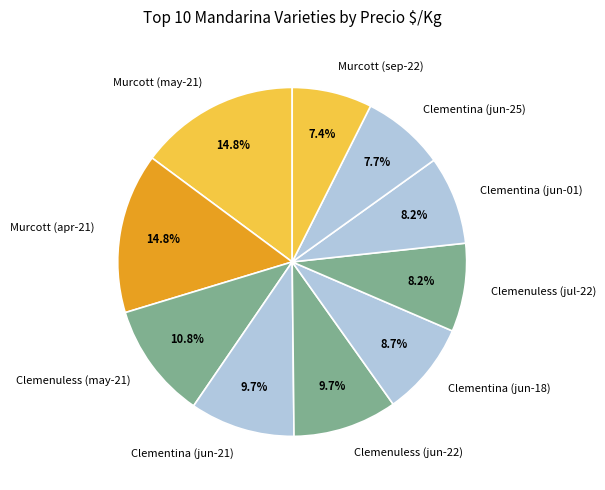

What is the ratio of the value at Murcott (sep-22) to the value at Clementina (jun-18)?

0.9